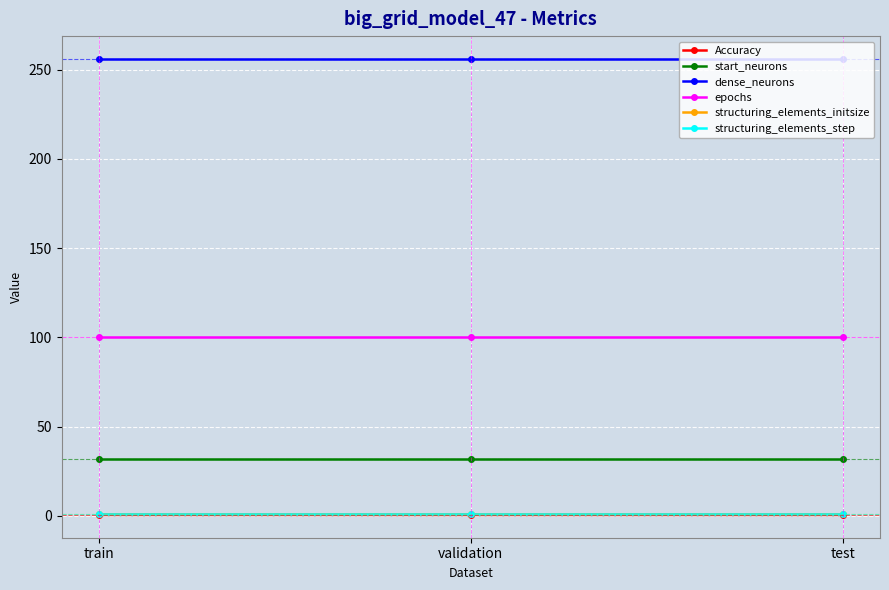

List the series in order of their peak value, highest first.

dense_neurons, epochs, start_neurons, structuring_elements_initsize, structuring_elements_step, Accuracy